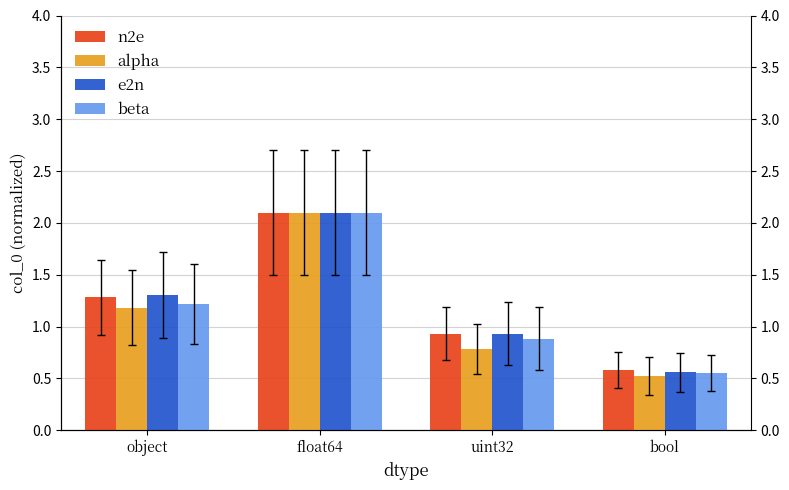

Reading left to right, what are all the values shown in this chart?

n2e: 1.3	2.1	0.9	0.6
alpha: 1.2	2.1	0.8	0.5
e2n: 1.3	2.1	0.9	0.6
beta: 1.2	2.1	0.9	0.6